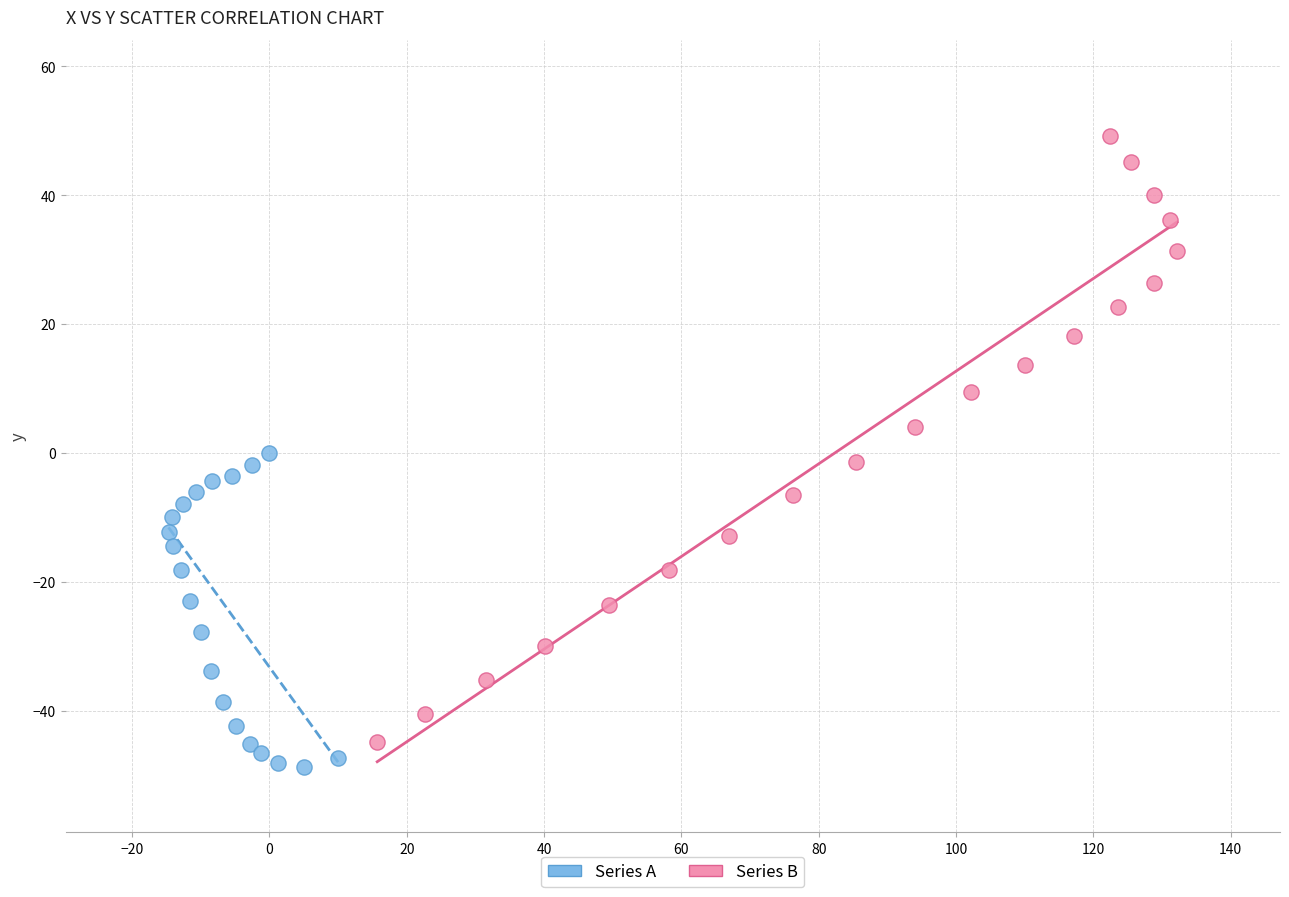

Which series has the largest Y range (max minus min)?

Series B